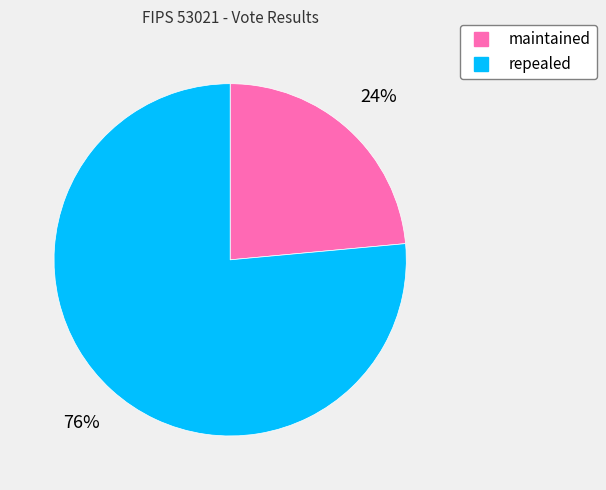

To the nearest percent, what is the combined percentage of maintained and repealed?

100%